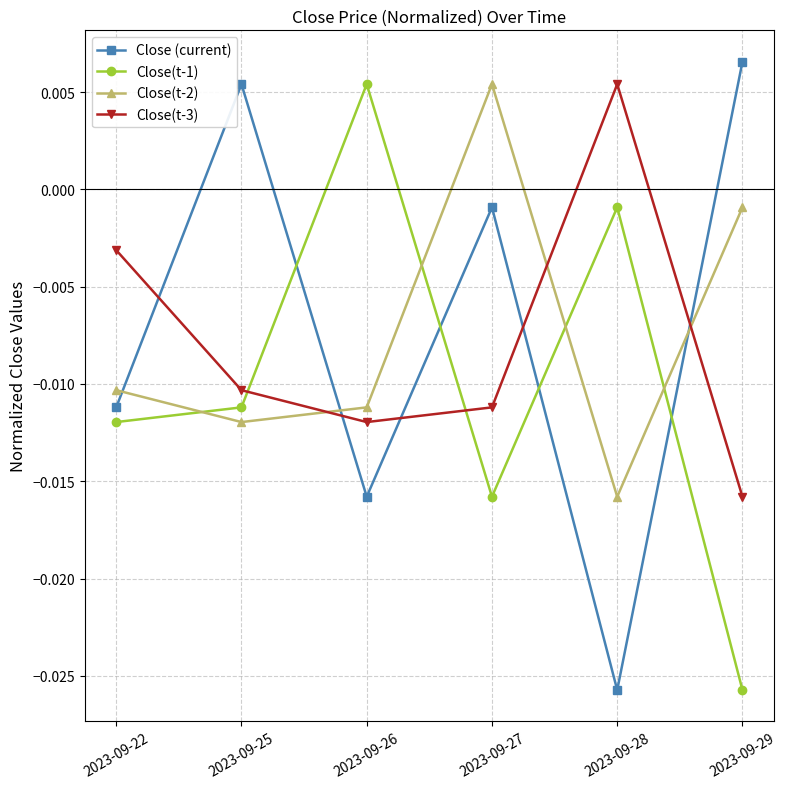

How many values in the Close(t-1) series exceed 0?

1